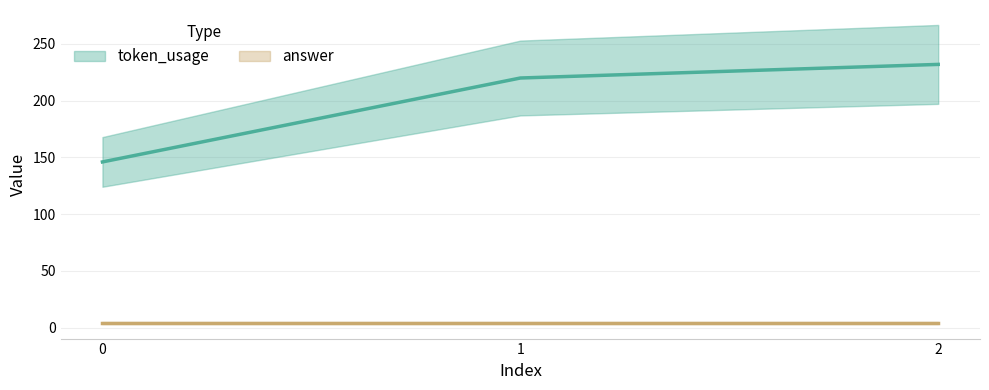

Is it true that the value at 2 is 232?

True